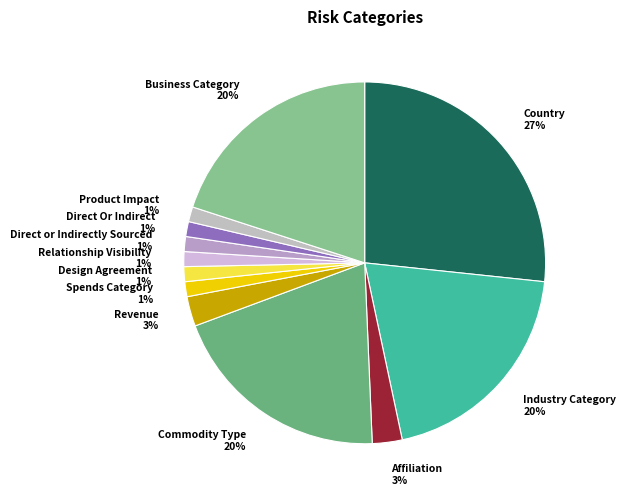

What percentage is the Commodity Type slice, to the nearest percent?

20%